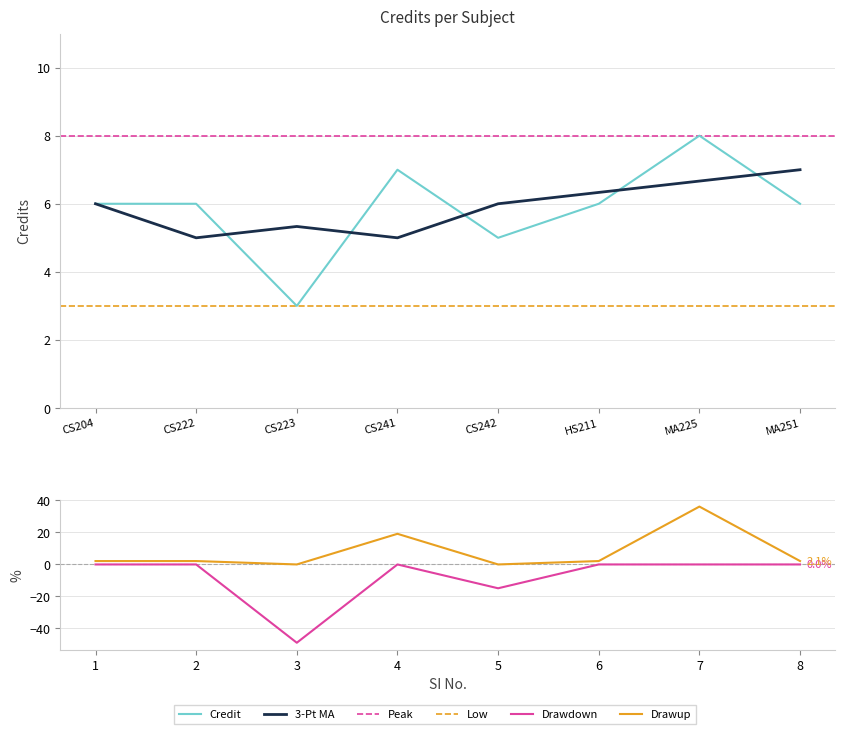

What is the minimum value shown in the chart?

3